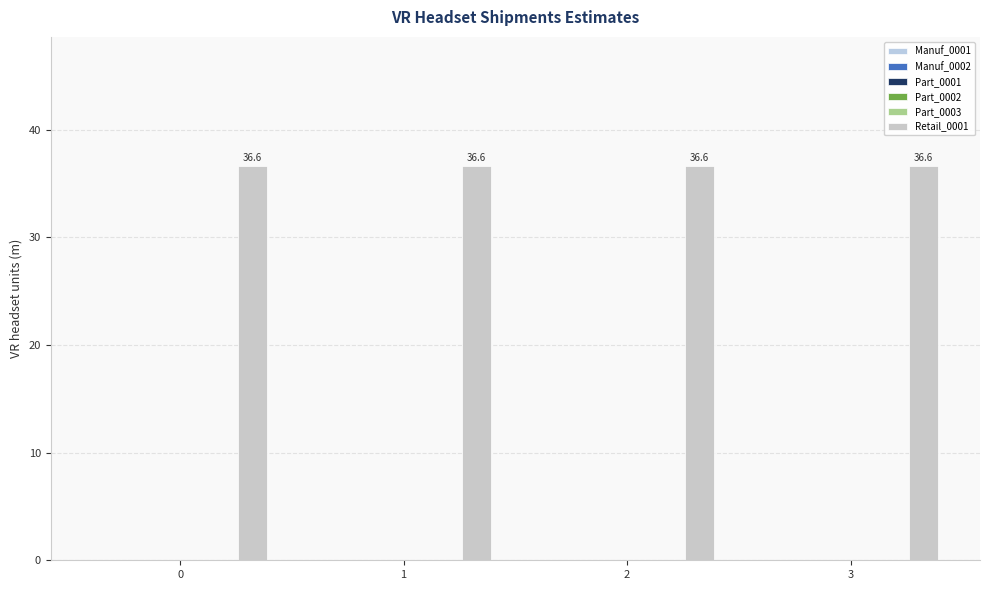

Is it true that Part_0003 equals 0.0 at 3?

True